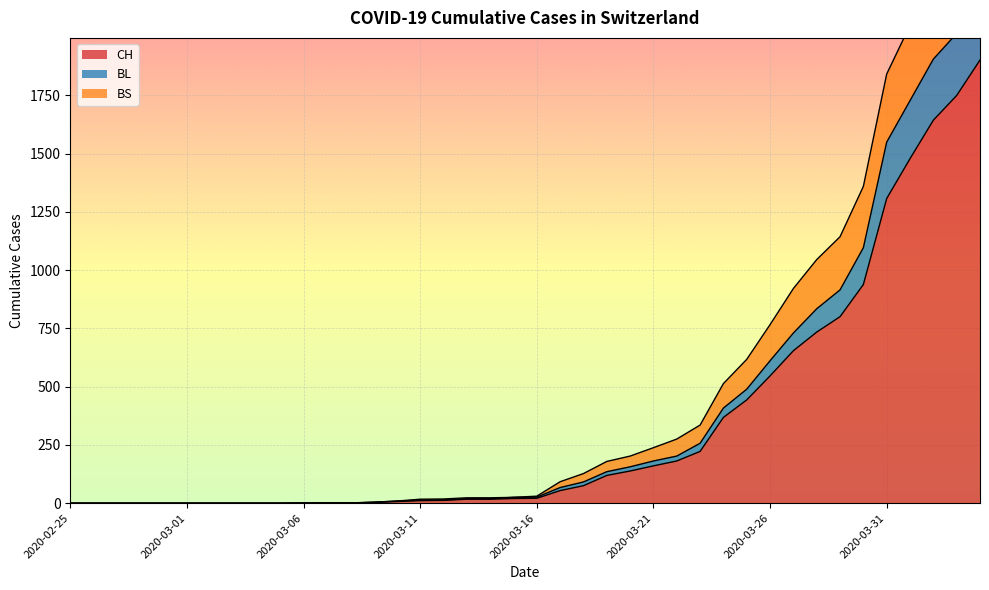

True or false: BL and BS cross at least once.

False